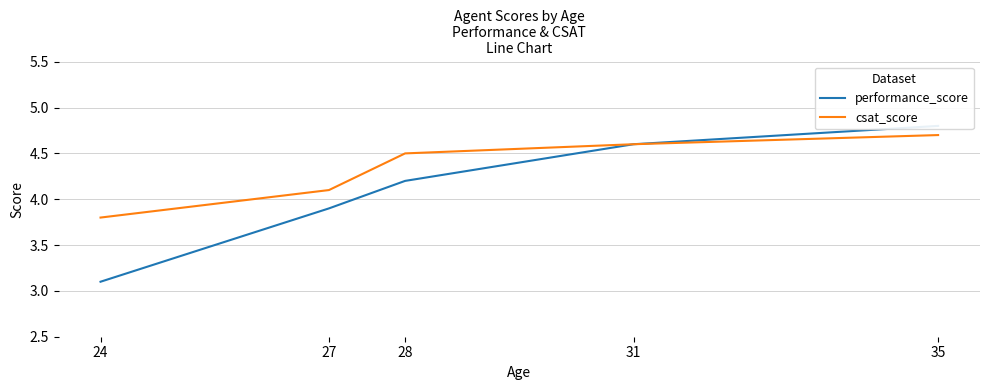

What is the difference between the csat_score values at 35 and 24?

0.9